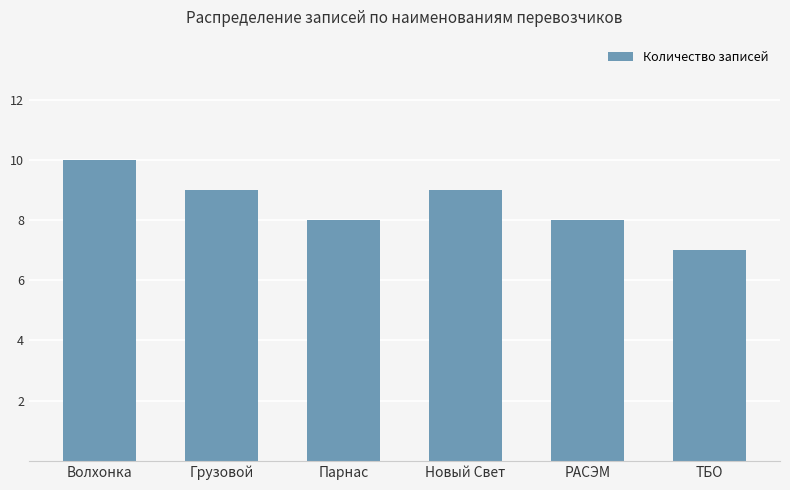

What is the difference between the maximum and minimum values?

3